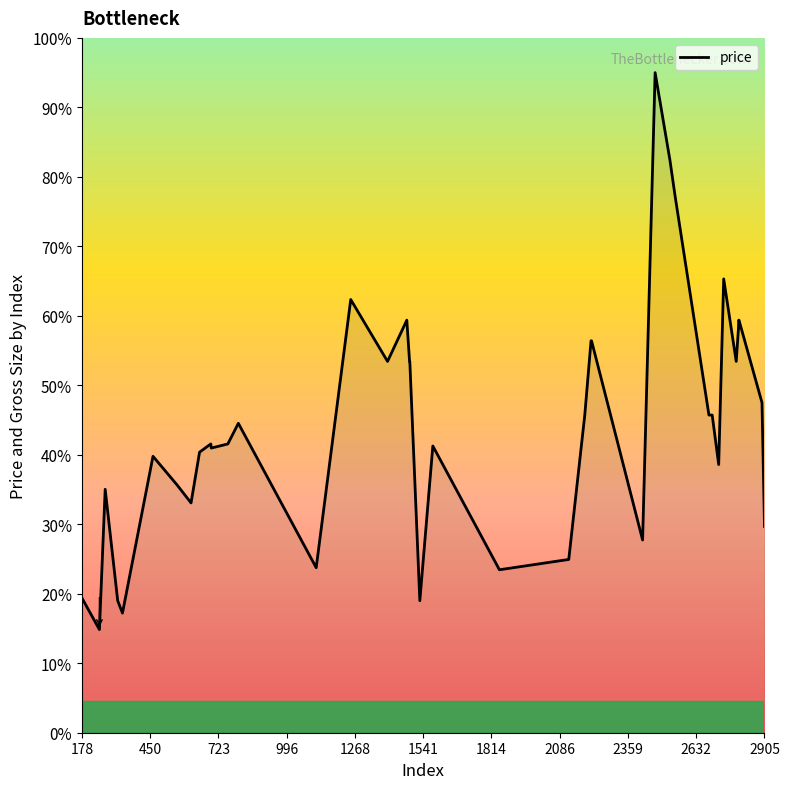

Does the chart display data point markers on the line(s)?

No